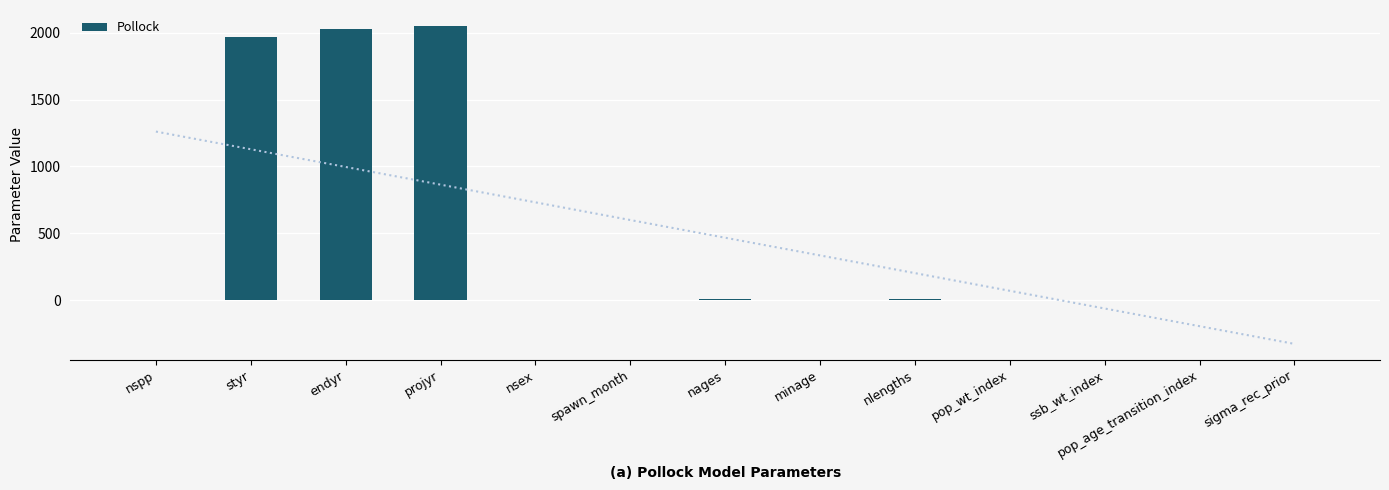

Between nspp and nsex, which is larger?

nspp